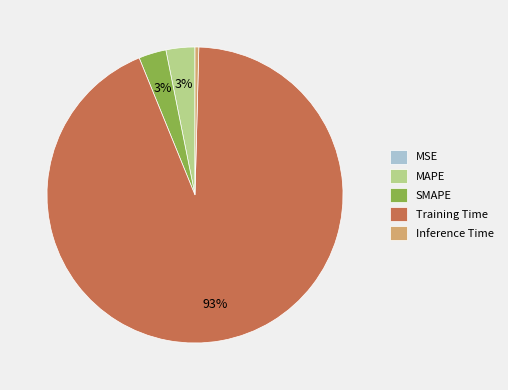

Which has a higher value, Inference Time or Training Time?

Training Time